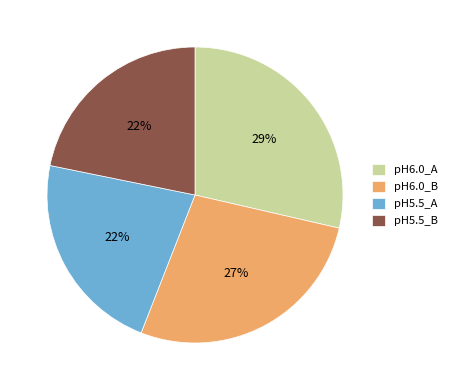

Is there a majority slice in this chart?

No